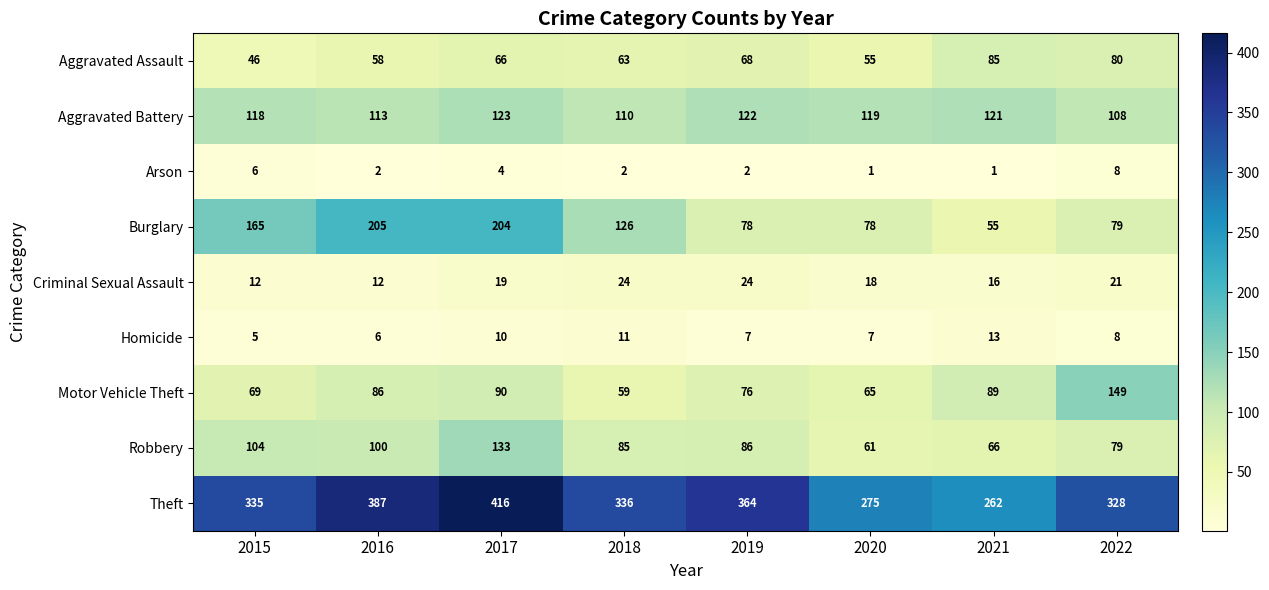

At 2021, list the series in order from smallest to largest.

Arson, Homicide, Criminal Sexual Assault, Burglary, Robbery, Aggravated Assault, Motor Vehicle Theft, Aggravated Battery, Theft